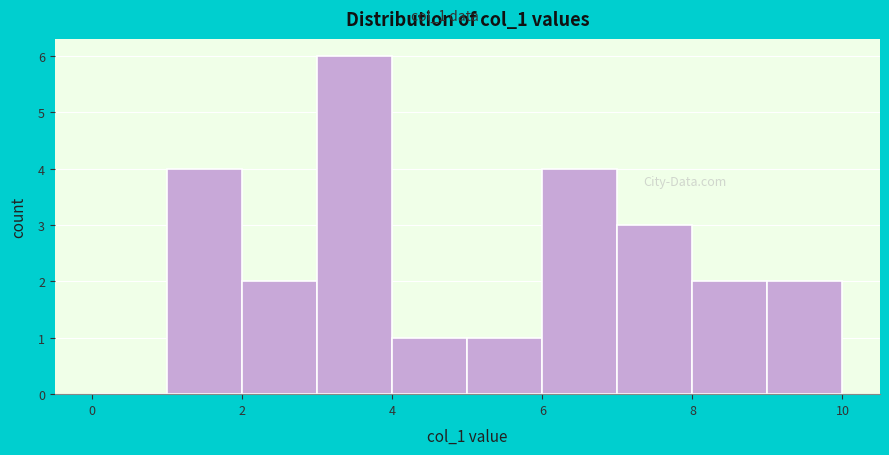

Reading left to right, transcribe this chart: for each bar, give the range it covers on the x-axis and its height. The values are not printed on the chart, so give them approximately, as read against the axis.

0 to 1: 0
1 to 2: 4
2 to 3: 2
3 to 4: 6
4 to 5: 1
5 to 6: 1
6 to 7: 4
7 to 8: 3
8 to 9: 2
9 to 10: 2